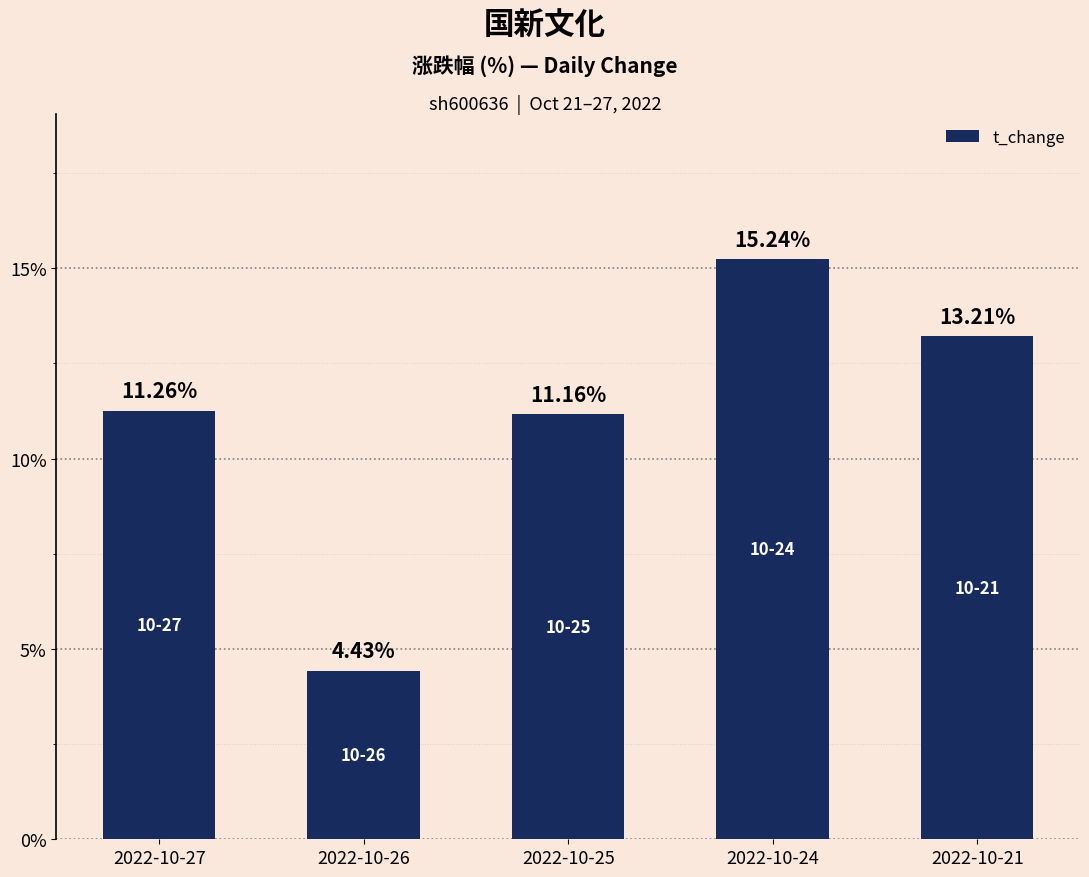

What is the average value?

11.1